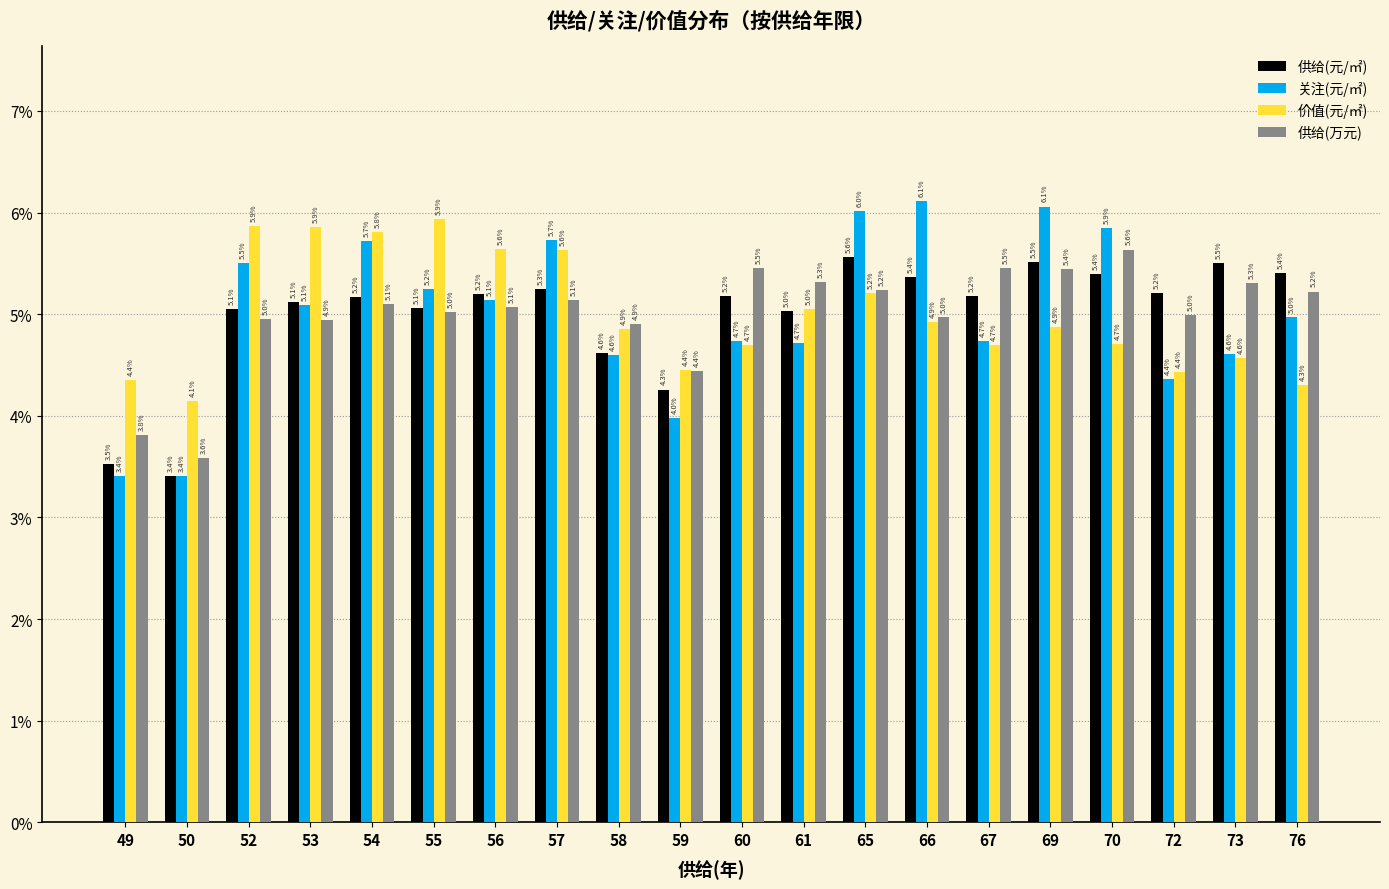

At which category is the sum across all series the highest?

65